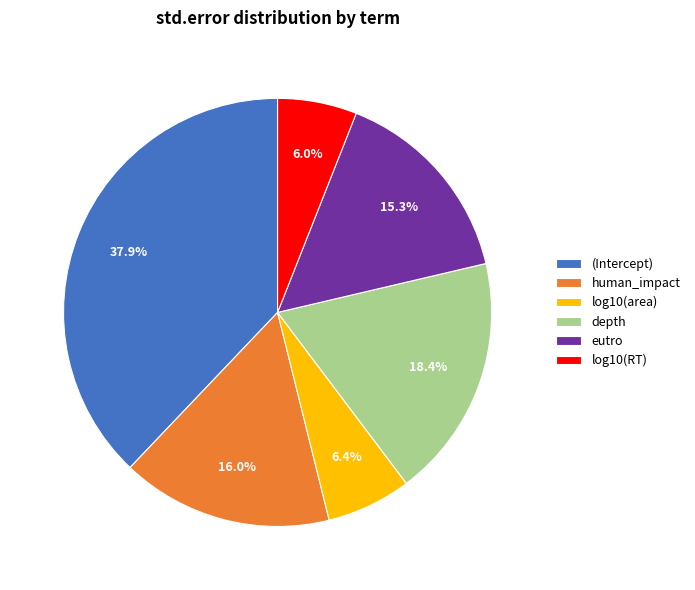

True or false: log10(area) accounts for 6% of the total.

True